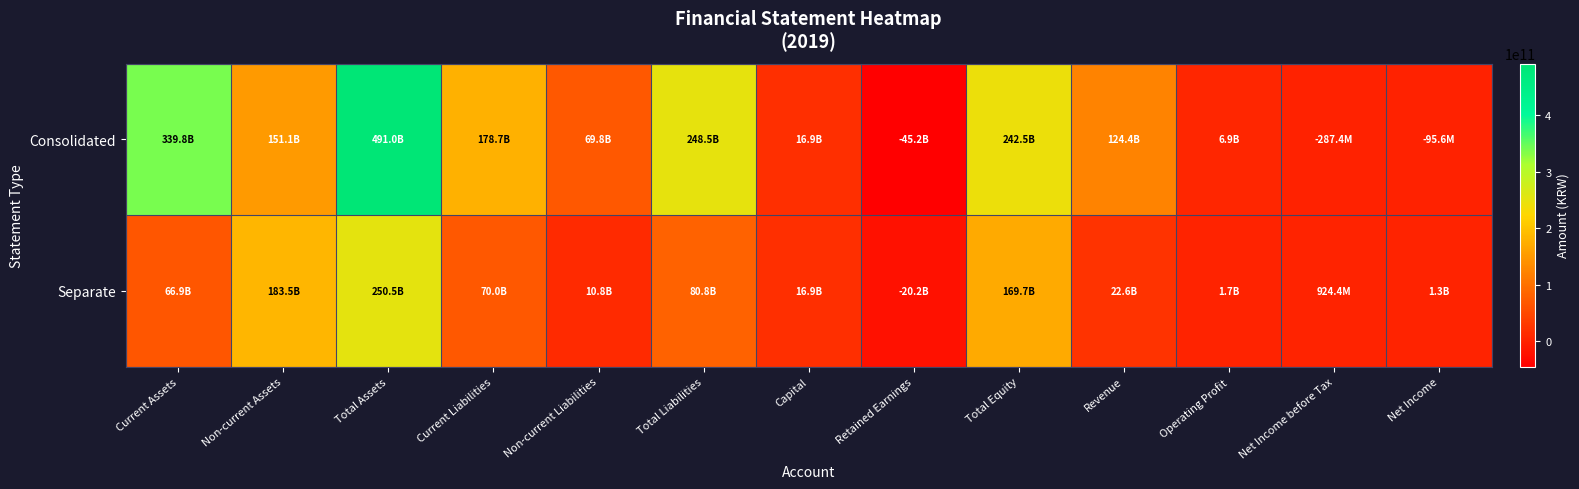

Which series has the largest total across all categories?

Consolidated